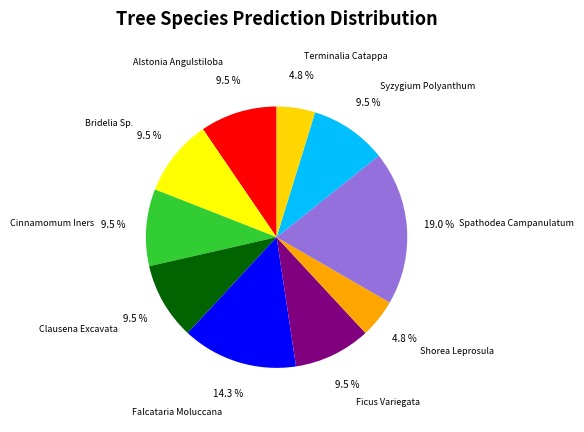

Is Falcataria Moluccana the majority of the pie?

No